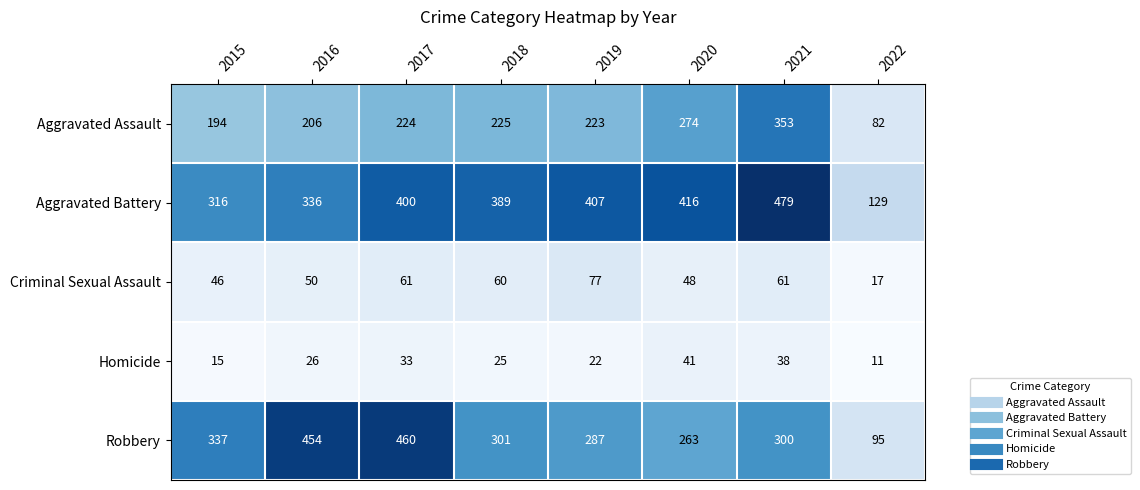

At how many categories does at least one series exceed 361?

6